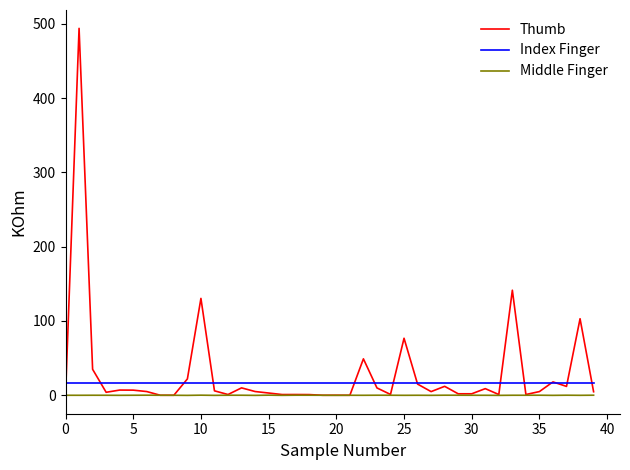

What is the sum of all Thumb values?

1199.7